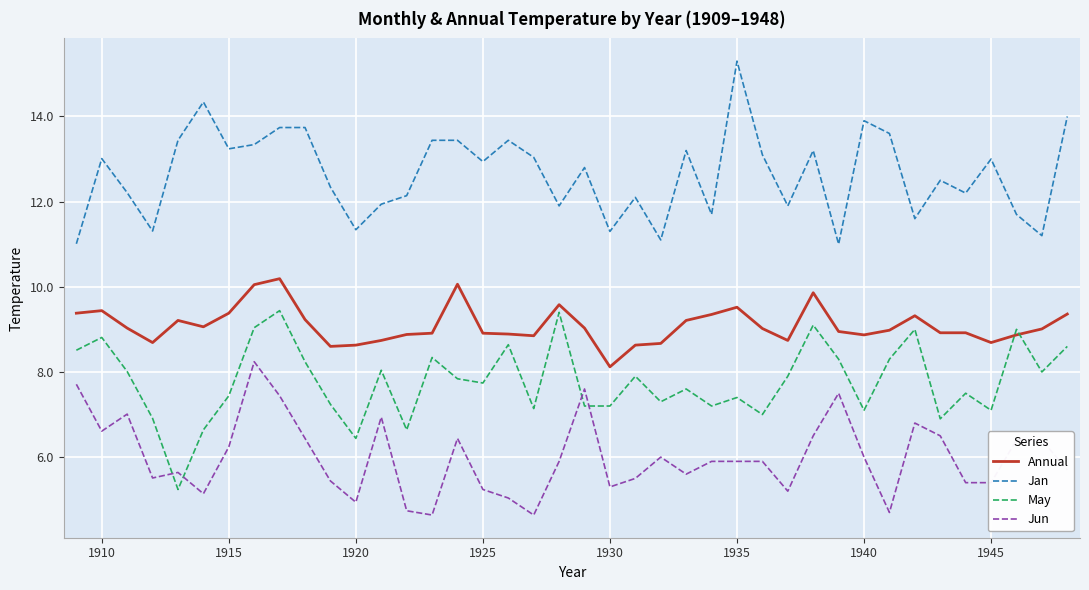

How many interior local peaks does the May series have?

13